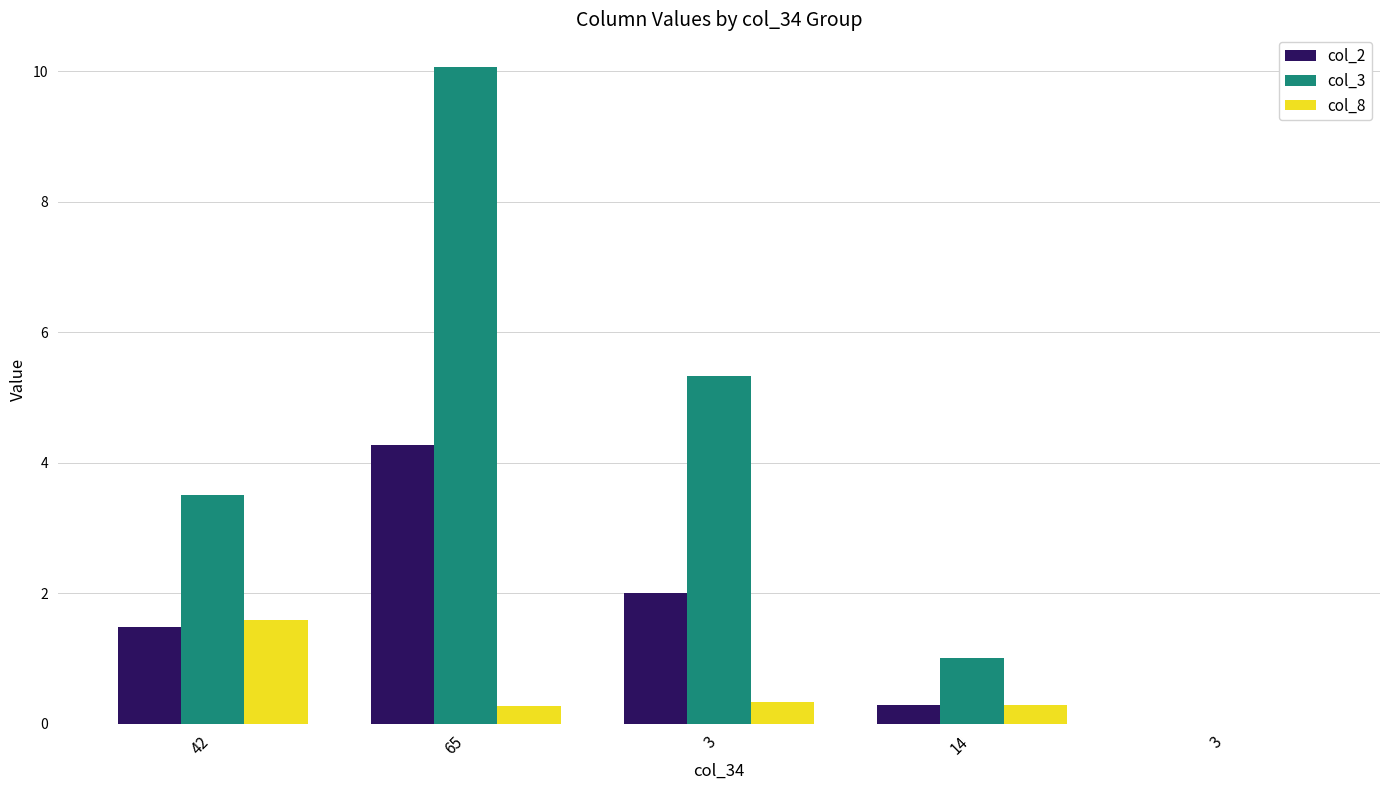

What is the difference between the maximum and second lowest values in the col_2 series?

4.0